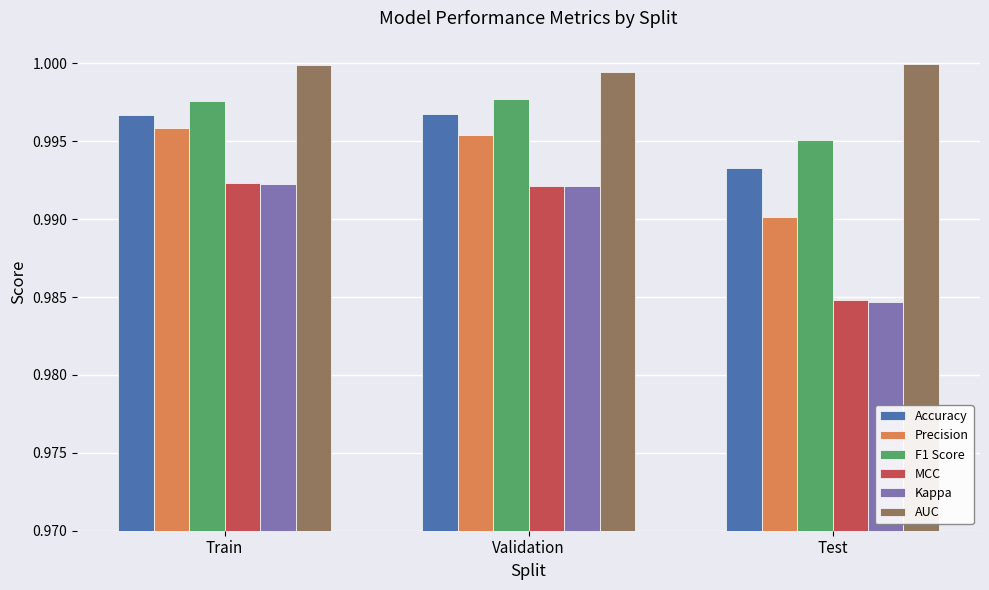

Between Validation and Test, which series saw the biggest shift?

Kappa